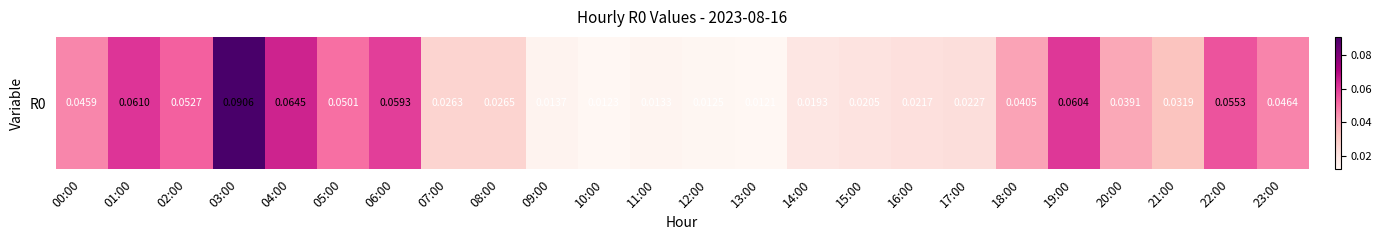

Rank the categories by value from lowest to highest.

13:00, 10:00, 12:00, 11:00, 09:00, 14:00, 15:00, 16:00, 17:00, 07:00, 08:00, 21:00, 20:00, 18:00, 00:00, 23:00, 05:00, 02:00, 22:00, 06:00, 19:00, 01:00, 04:00, 03:00